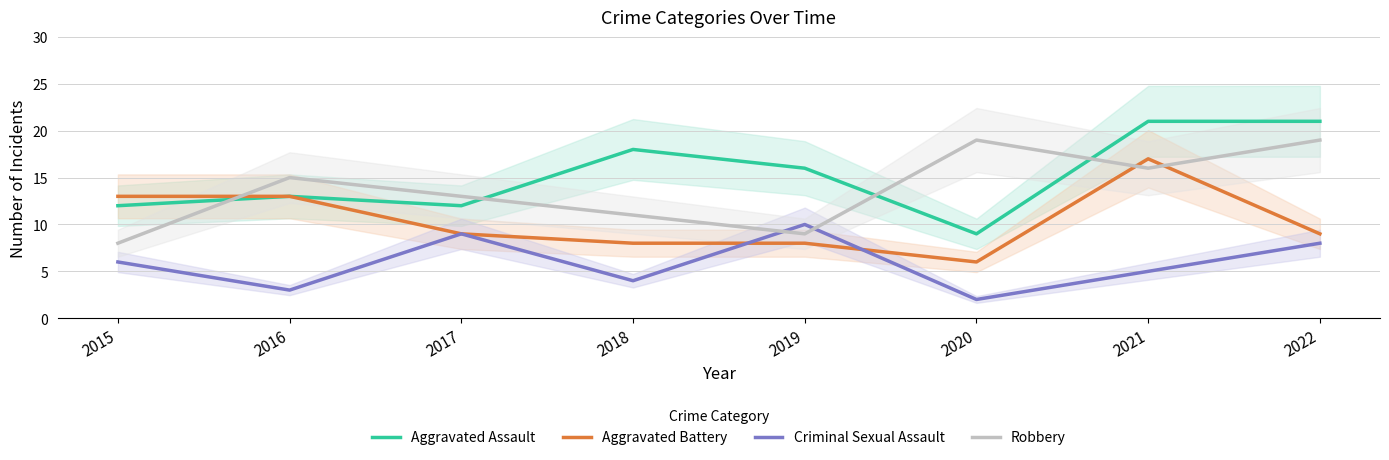

What is the total value across all series at 2021?

59